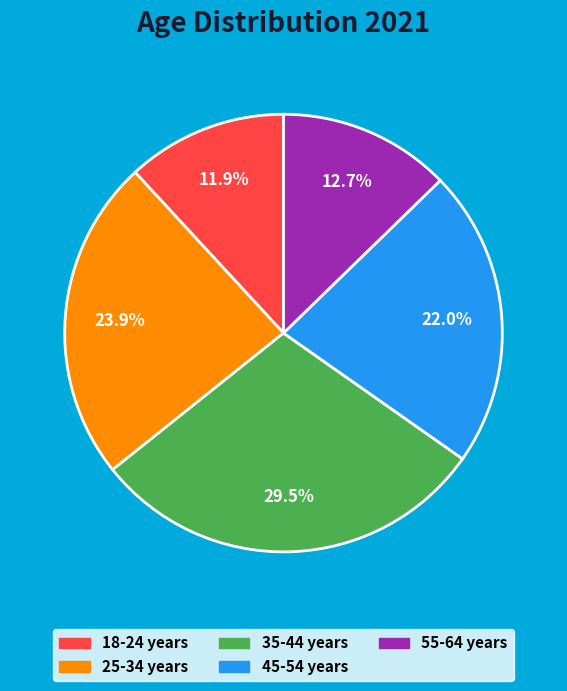

How many slices are in this pie chart?

5